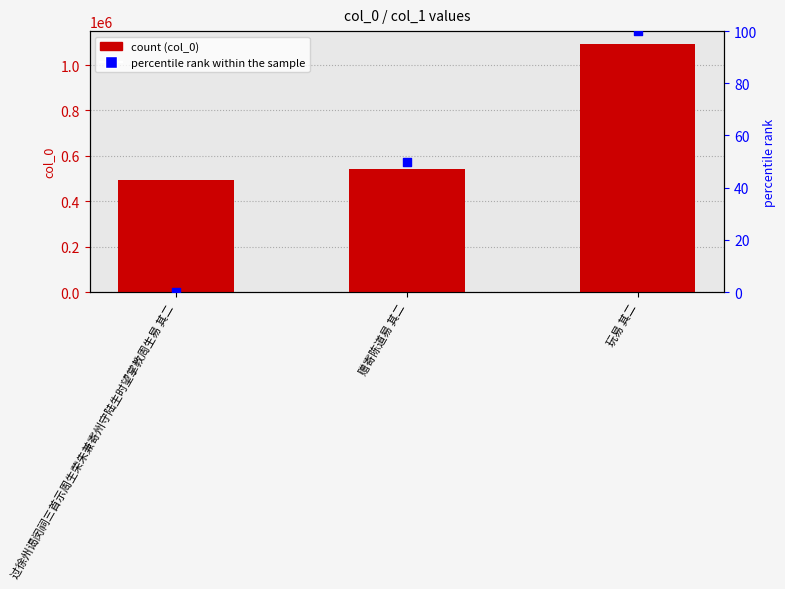

At which category is the sum across all series the highest?

玩易 其二